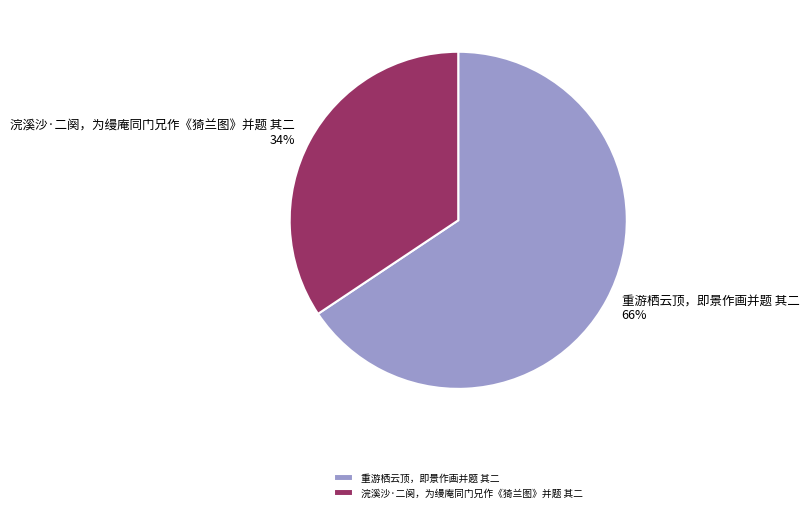

How many segments does this pie chart have?

2